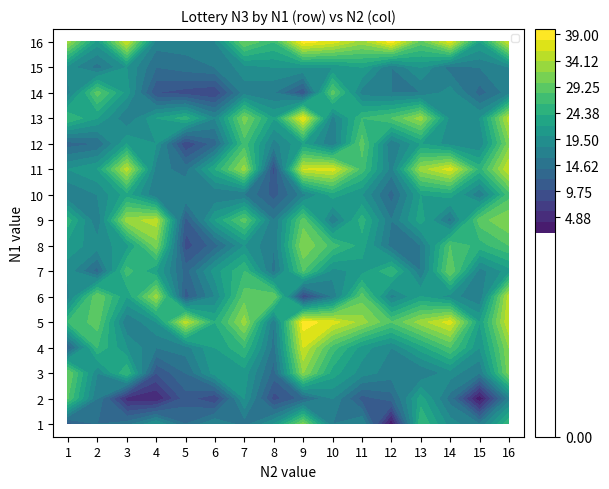

The value of 11 at 1 is 20. True or false?

True